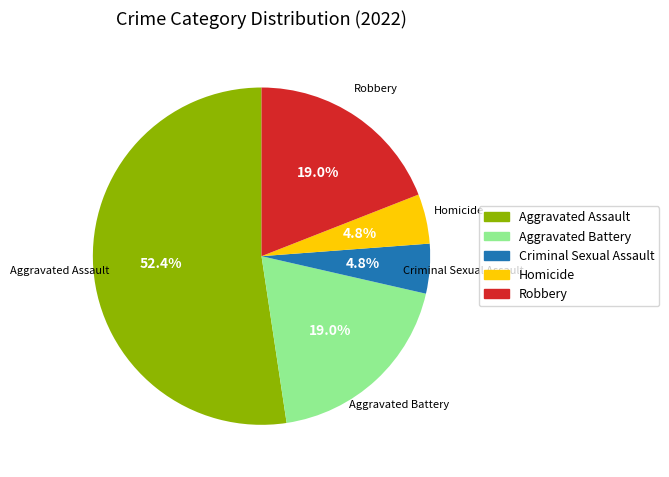

Is there a majority slice in this chart?

Yes